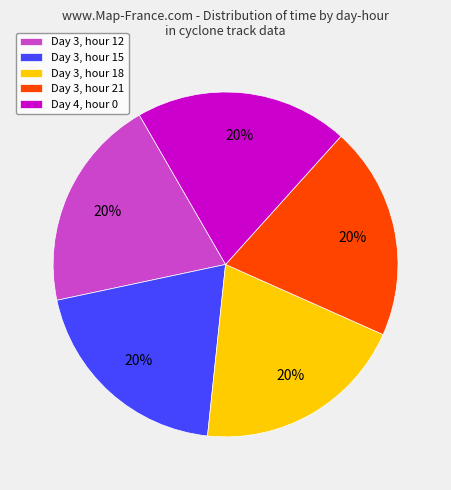

How many slices are in this pie chart?

5